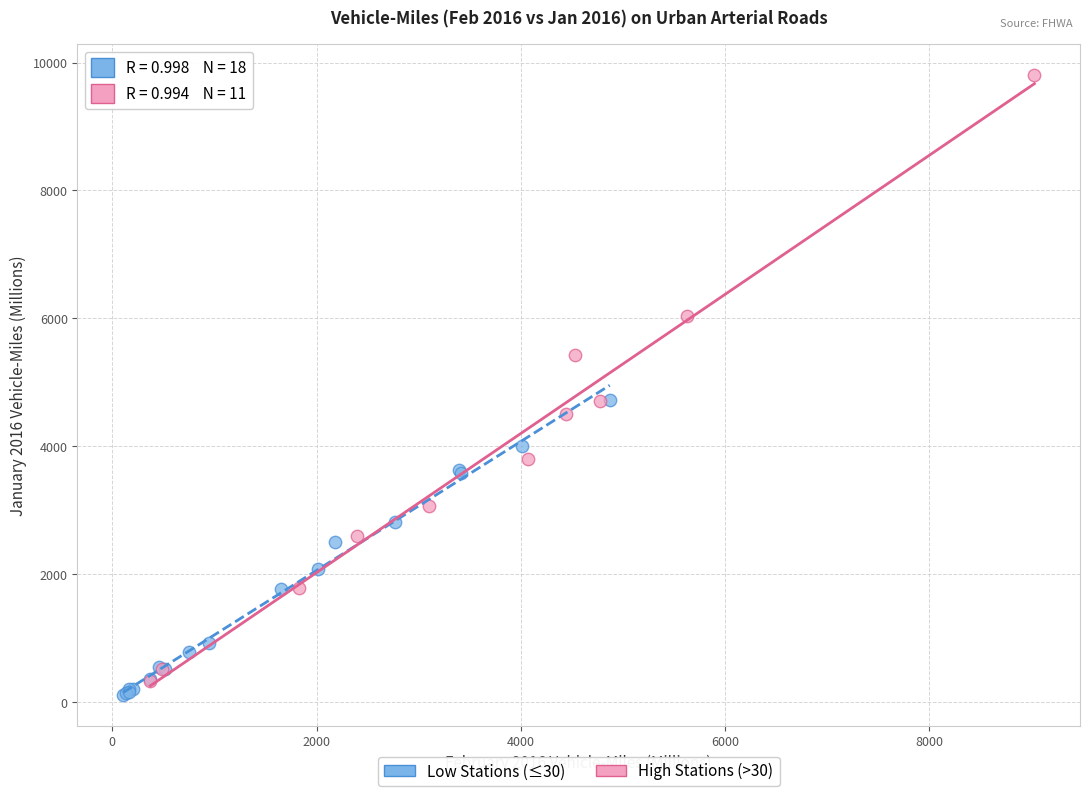

Which series has the largest Y range (max minus min)?

High Stations (>30)